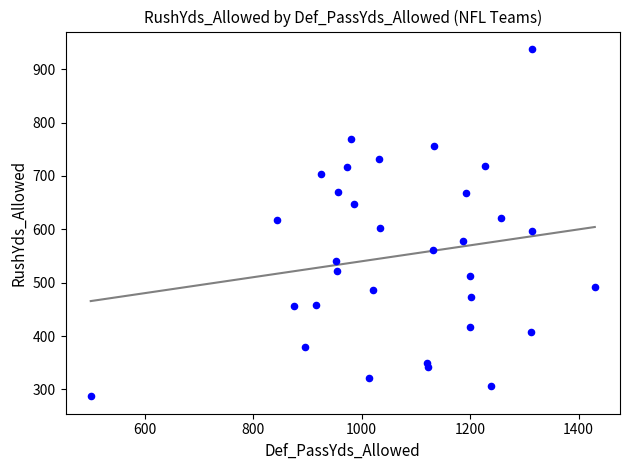

What is the range of Y values (max minus min)?

651